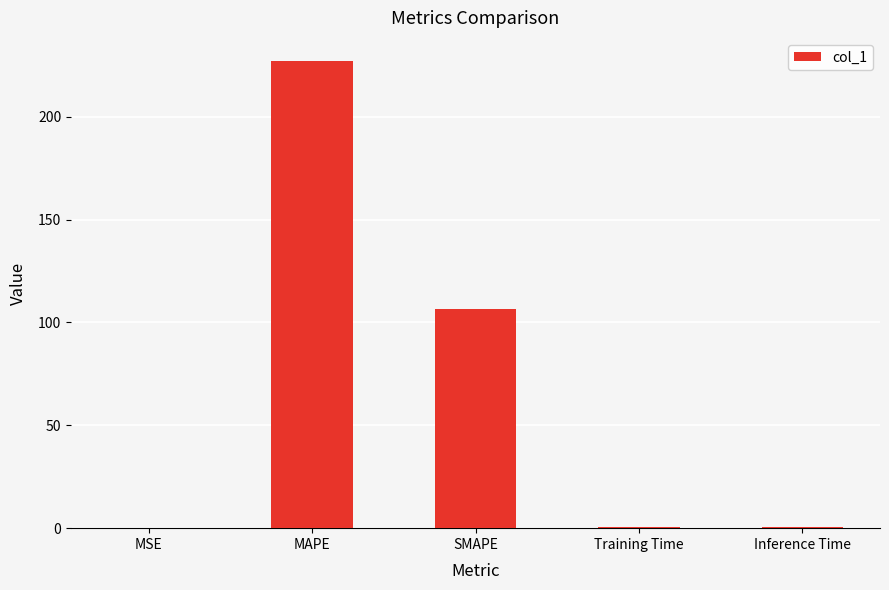

Which category has the highest value across all series?

MAPE